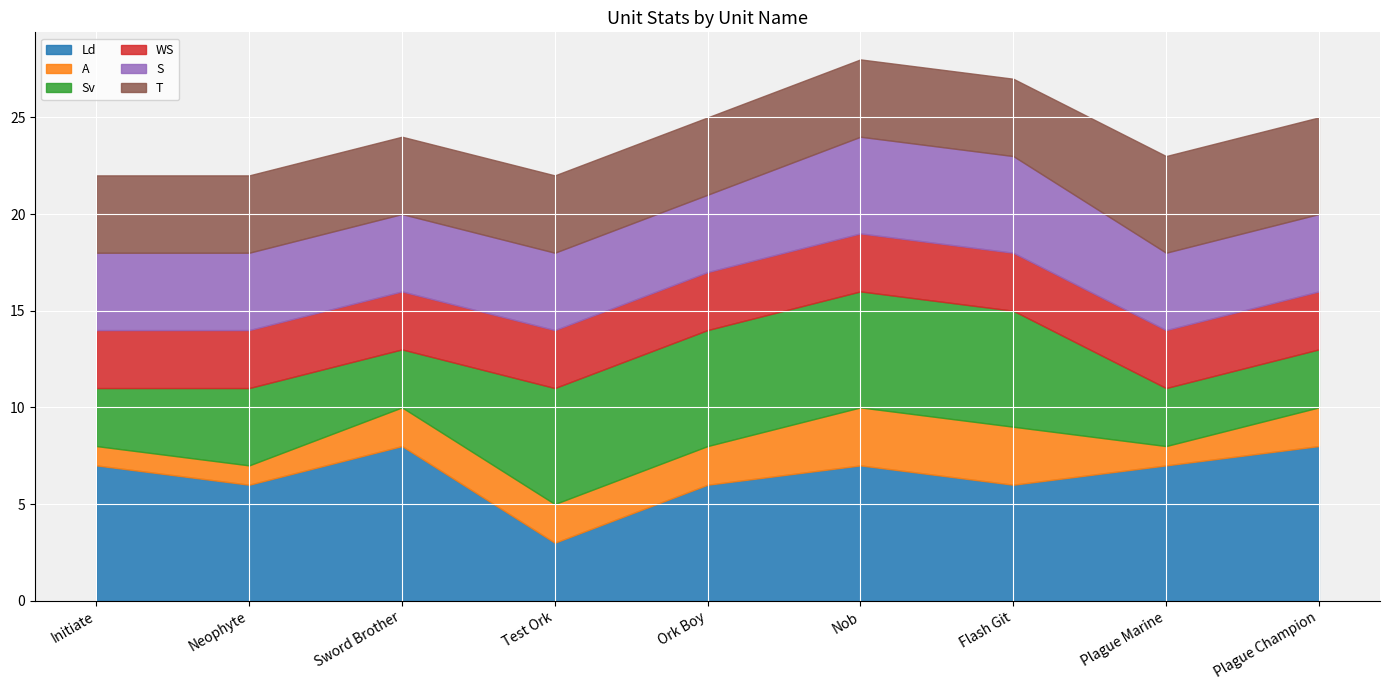

What value does the T series have at Plague Champion?

5